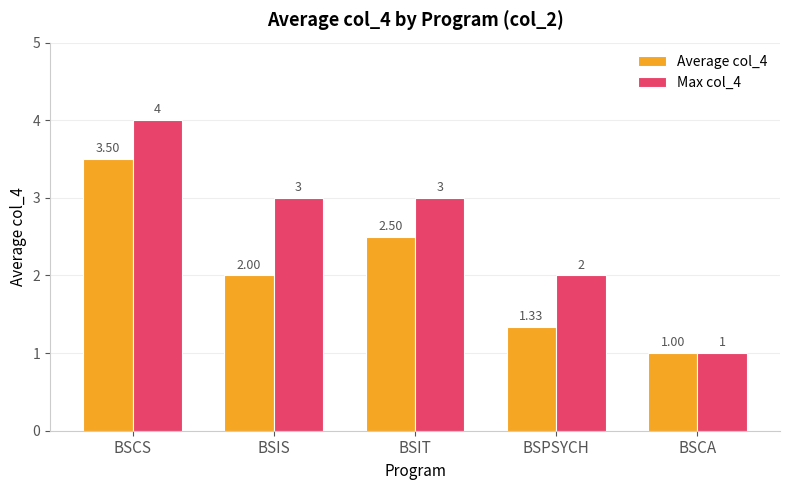

Is it true that Average col_4 equals 2.5 at BSIT?

True